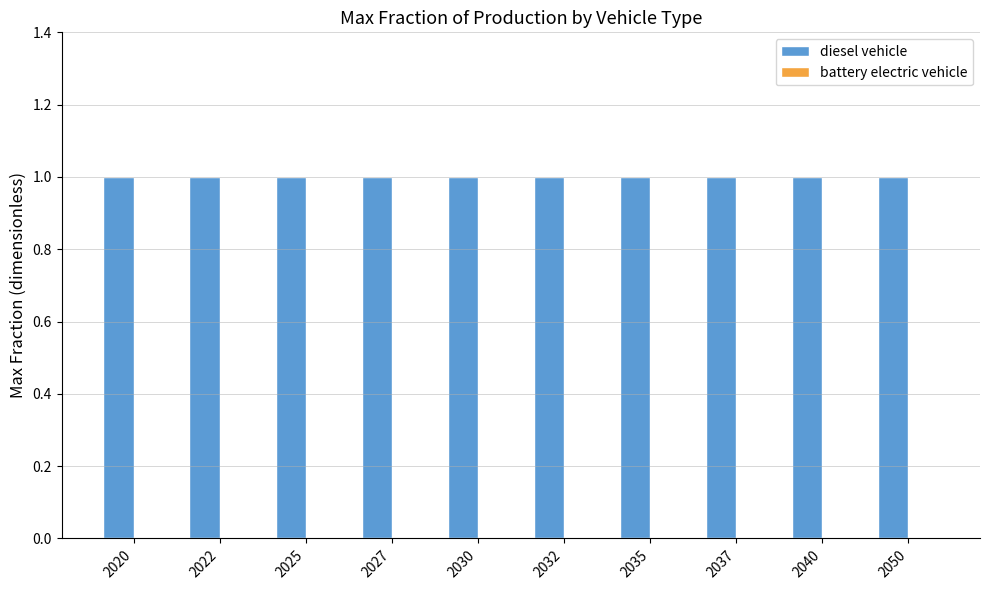

What is the approximate value of diesel vehicle at 2030?

1